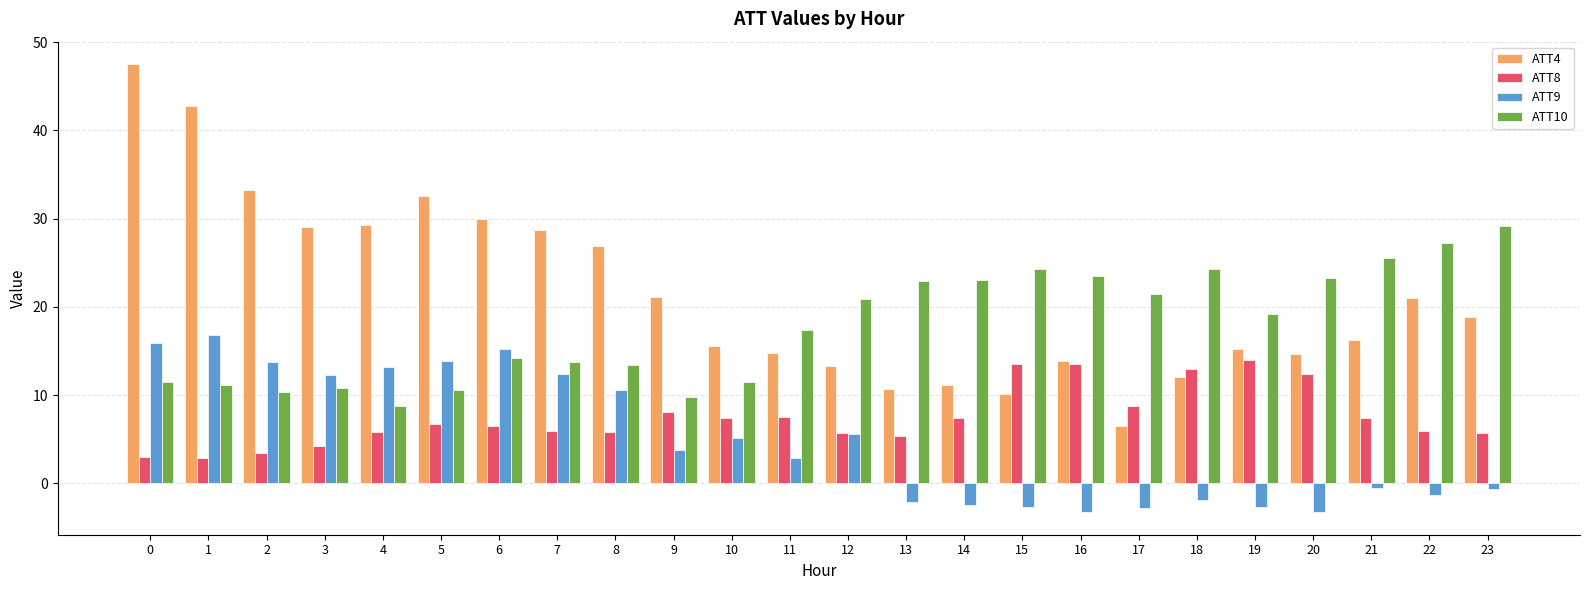

Rank the series by their maximum value, from lowest to highest.

ATT8, ATT9, ATT10, ATT4